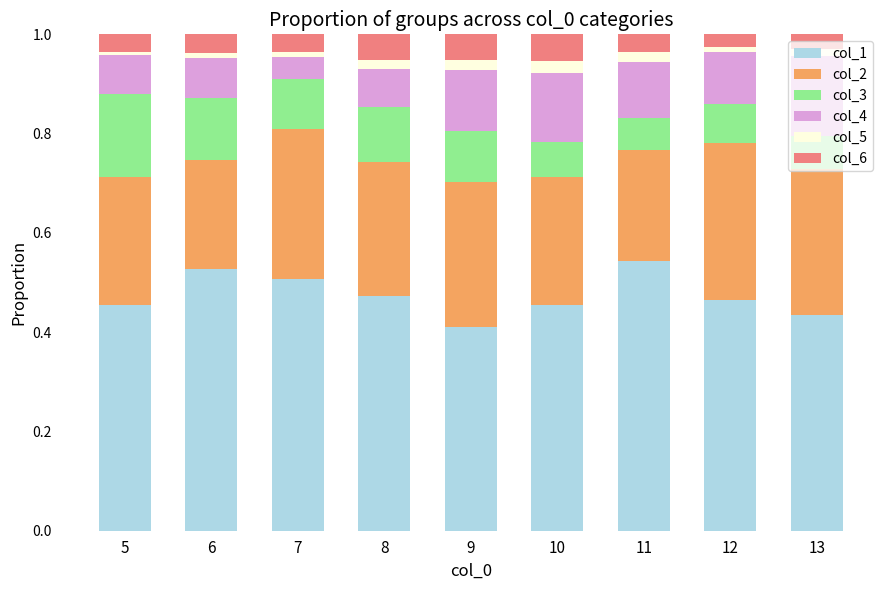

True or false: col_1 has a value of 0.3 at 6.

False